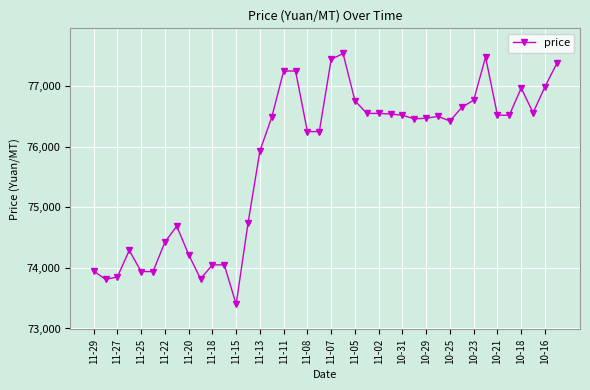

What is the value of the 32nd point from the left?

76650